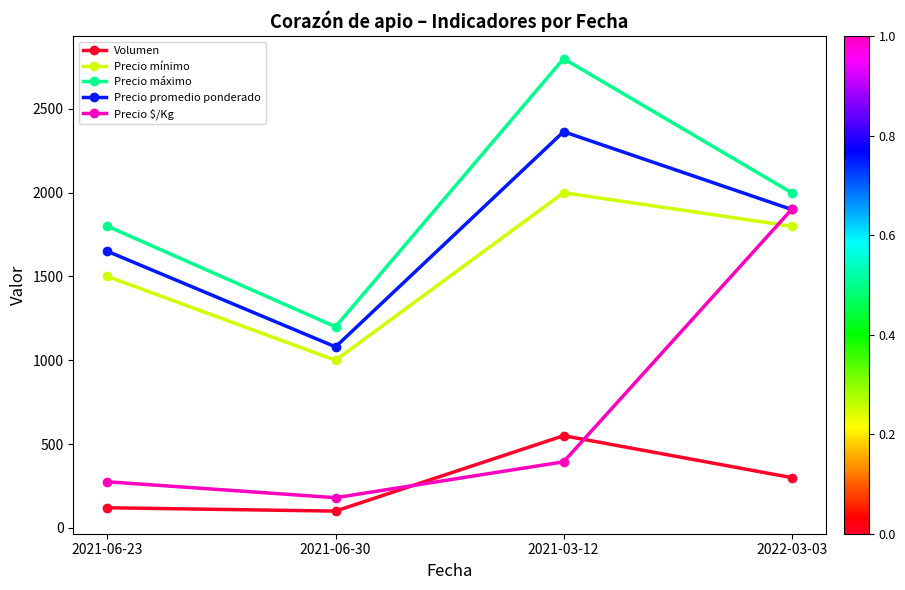

What is the difference between the maximum and second lowest values in the Volumen series?

430